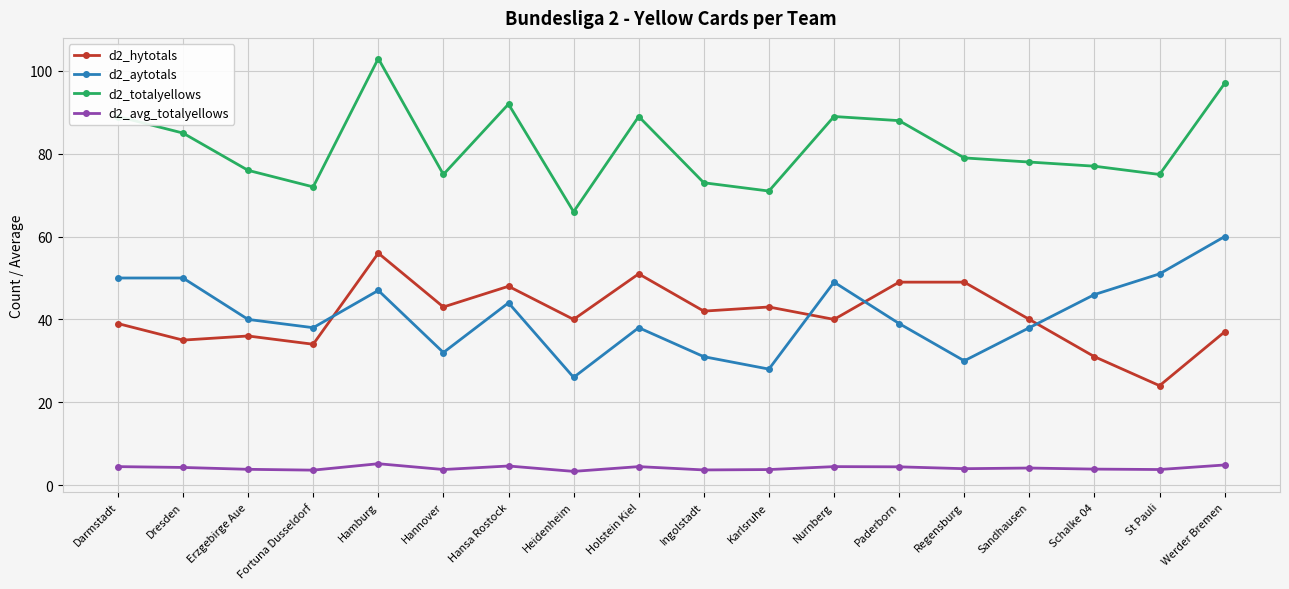

What is the label of the 18th point from the left?

Werder Bremen